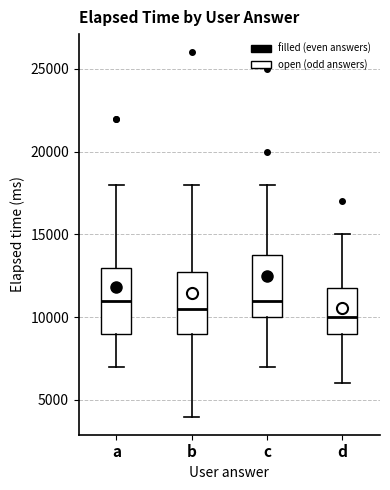

Where does the median line of the box for a sit on the y-axis? The values are not printed on the chart, so give them approximately, as read against the axis.

11000